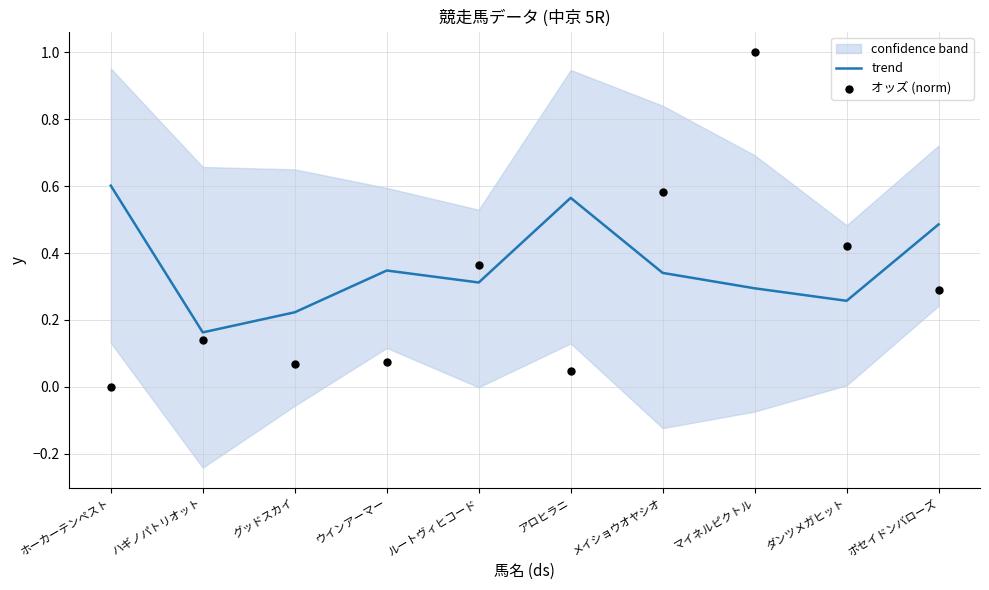

Which series contains the lowest Y value?

オッズ (norm)